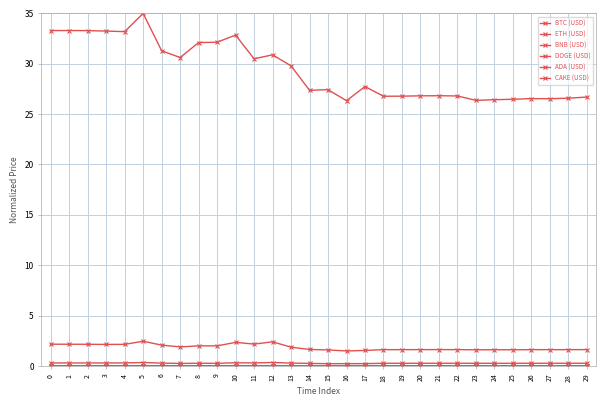

Is this an area chart (filled region under the line)?

No